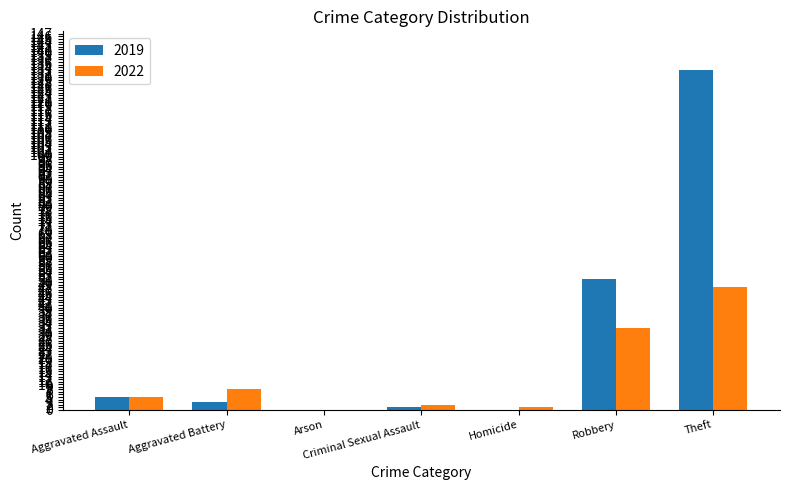

What is the sum of all 2019 values?

193